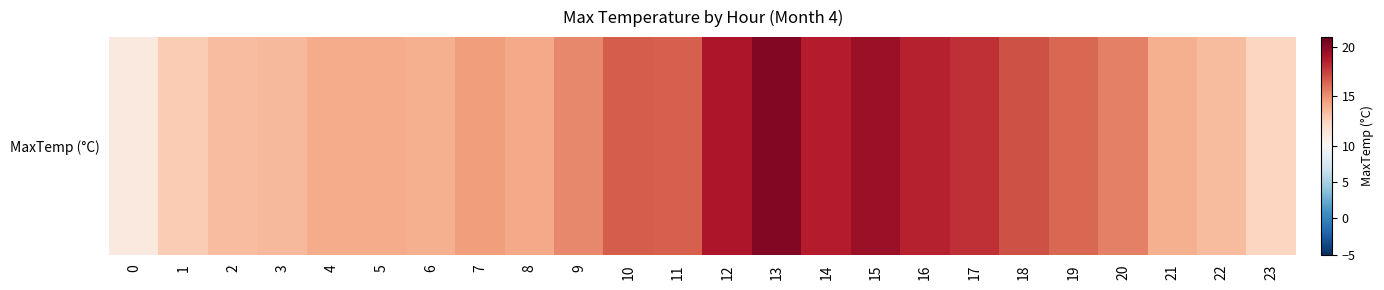

Rank the categories by value from lowest to highest.

0, 23, 1, 2, 22, 3, 6, 21, 4, 5, 8, 7, 9, 20, 19, 11, 10, 18, 17, 16, 14, 12, 15, 13